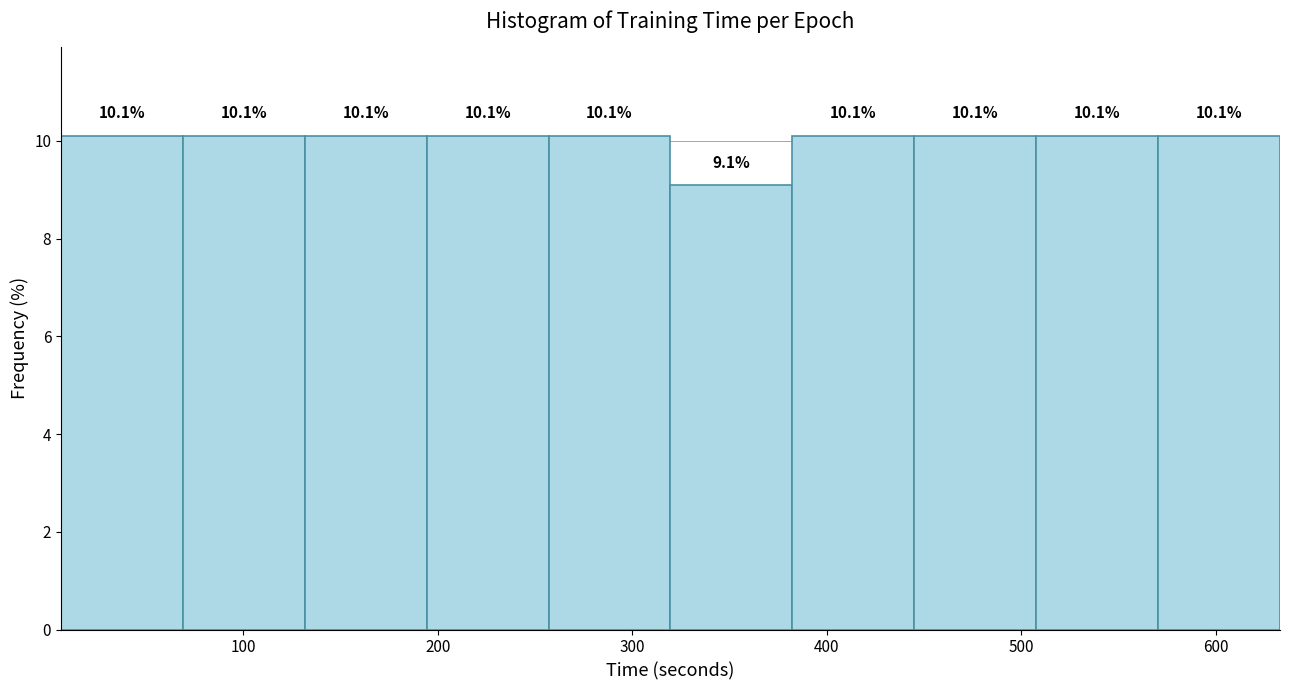

Reading left to right, transcribe this chart: for each bar, give the range it covers on the x-axis and its height. The bar edges are not printed on the chart, so give them approximately, as read against the axis.

10 to 70: 10.1
70 to 130: 10.1
130 to 190: 10.1
190 to 260: 10.1
260 to 320: 10.1
320 to 380: 9.1
380 to 450: 10.1
450 to 510: 10.1
510 to 570: 10.1
570 to 630: 10.1